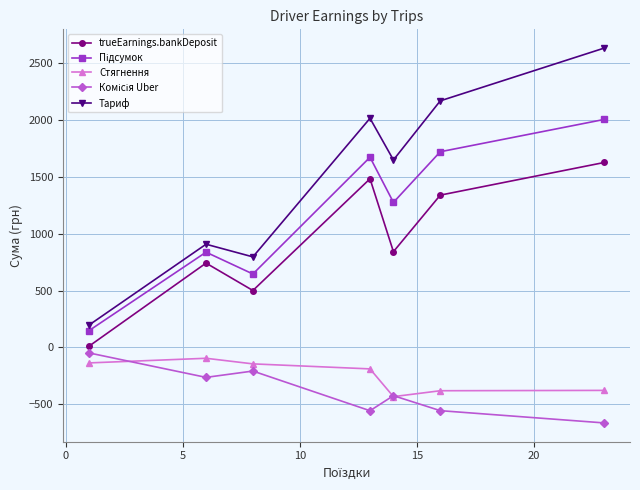

In trueEarnings.bankDeposit, how many points are lower than both neighbors (excluding endpoints)?

2